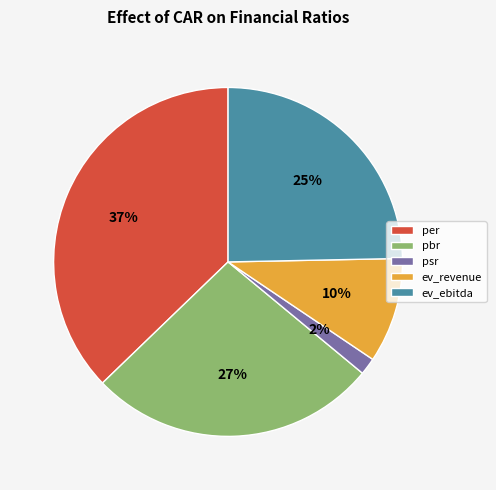

True or false: ev_ebitda accounts for 34% of the total.

False